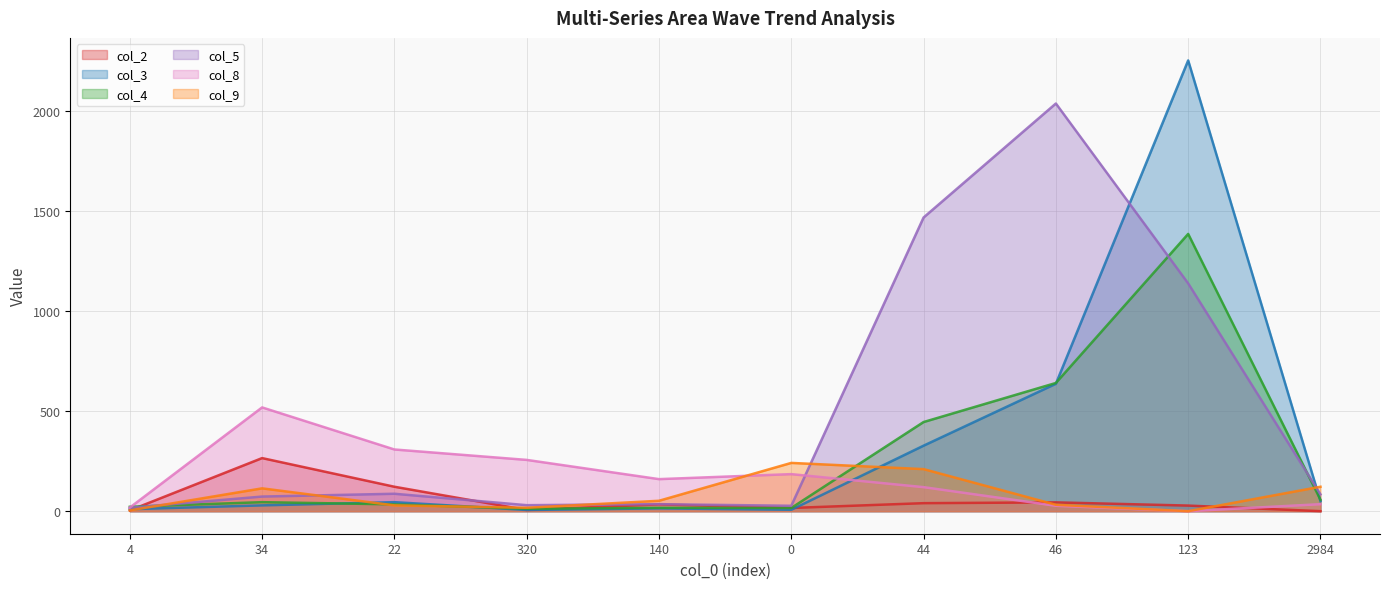

What is the label of the 2nd point from the left?

34